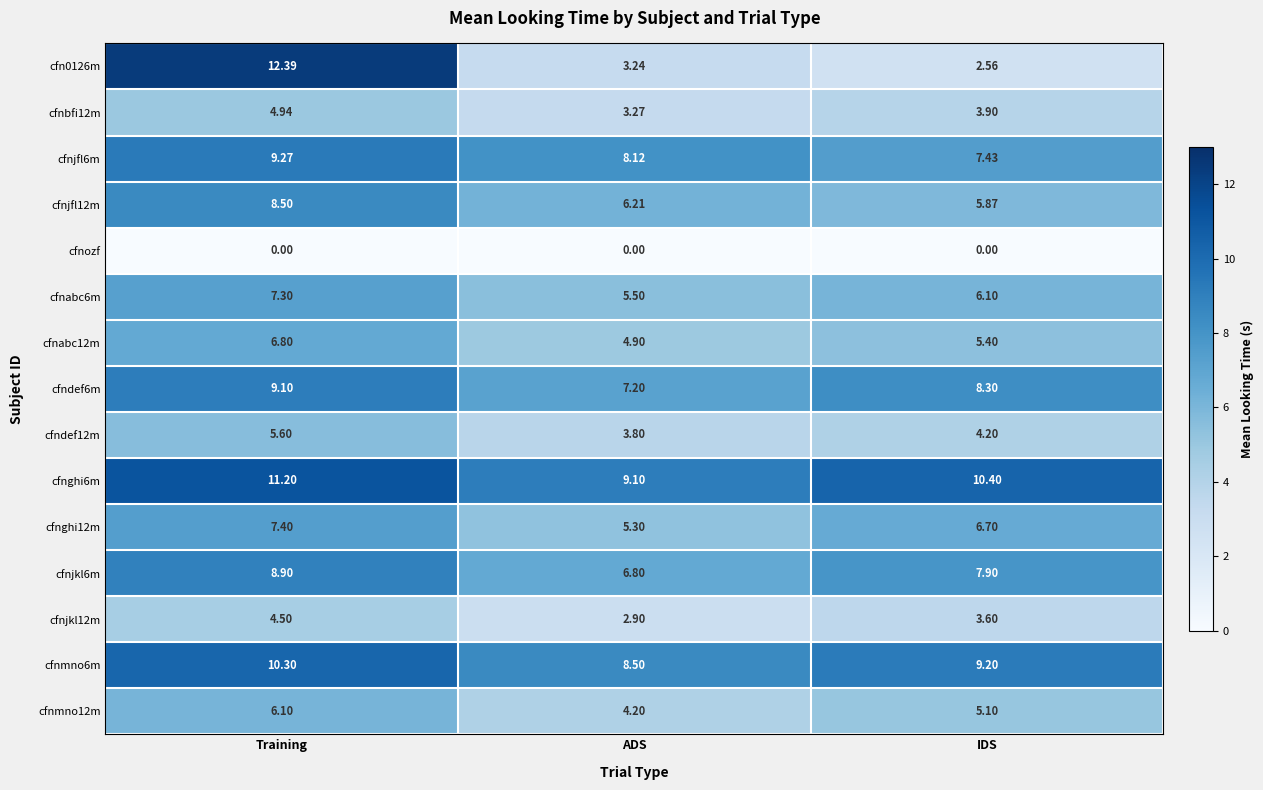

What is the total value across all series at ADS?

79.0